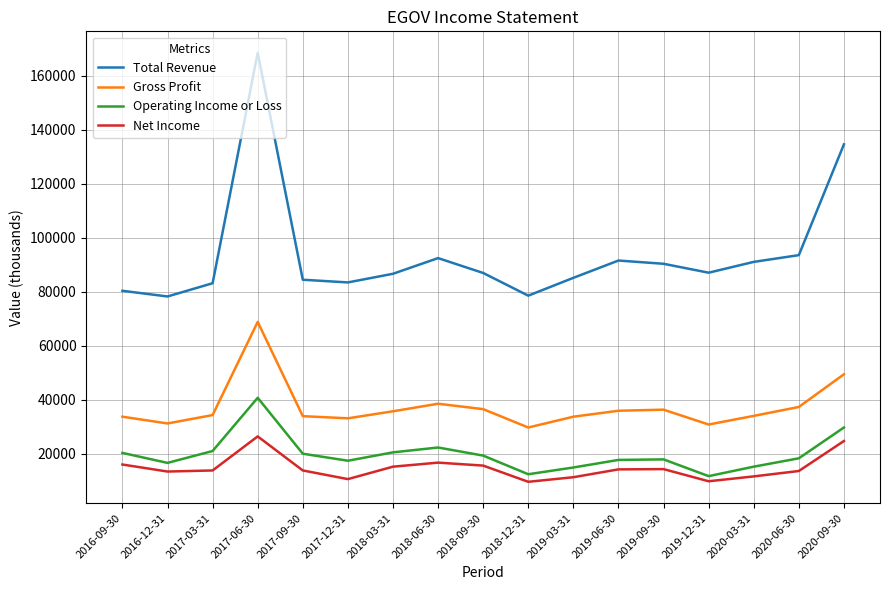

The value of Operating Income or Loss at 2018-06-30 is 22400. True or false?

True